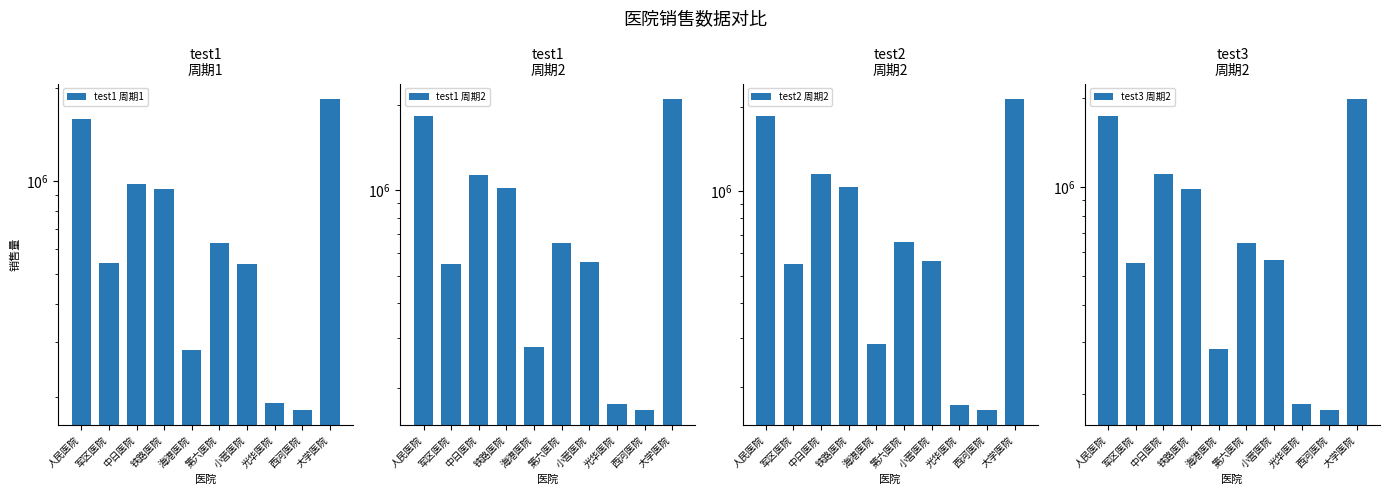

What is the approximate value of test3 周期2 at 人民医院?

1738076